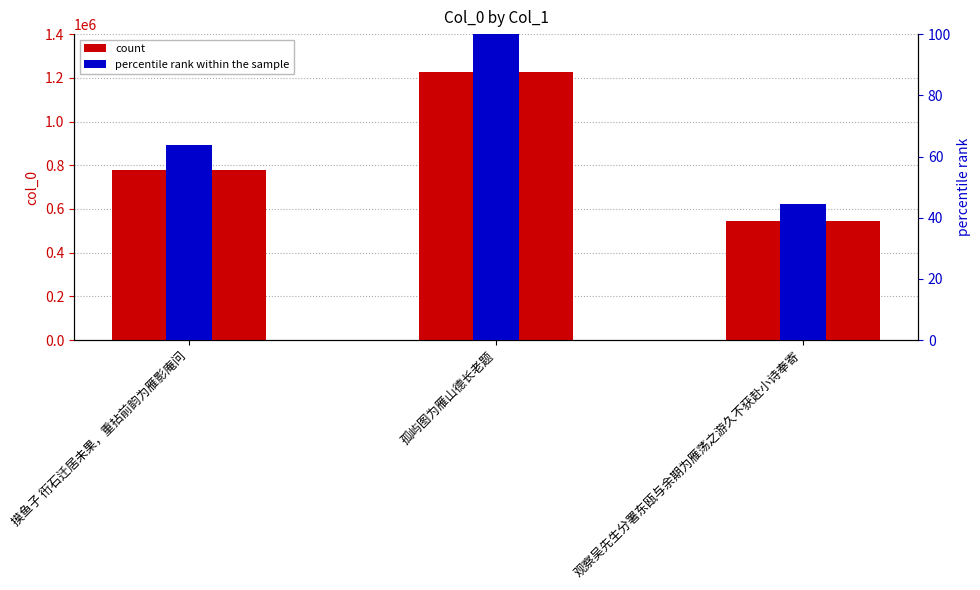

Reading left to right, transcribe all the data shown in this chart.

col_0: 摸鱼子 衎石迁居未果，重拈前韵为雁影庵问=780416.0	孤屿图为雁山德长老题=1226499.0	观察吴先生分署东瓯与余期为雁荡之游久不获赴小诗奉寄=544650.0
percentile rank within the sample: 摸鱼子 衎石迁居未果，重拈前韵为雁影庵问=63.6	孤屿图为雁山德长老题=100.0	观察吴先生分署东瓯与余期为雁荡之游久不获赴小诗奉寄=44.4